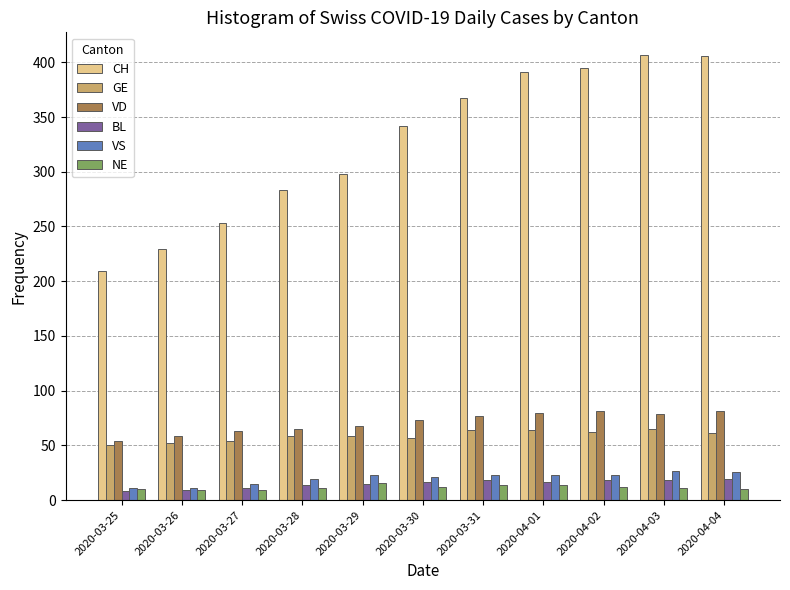

The VD series shows 54 at 2020-03-25. True or false?

True